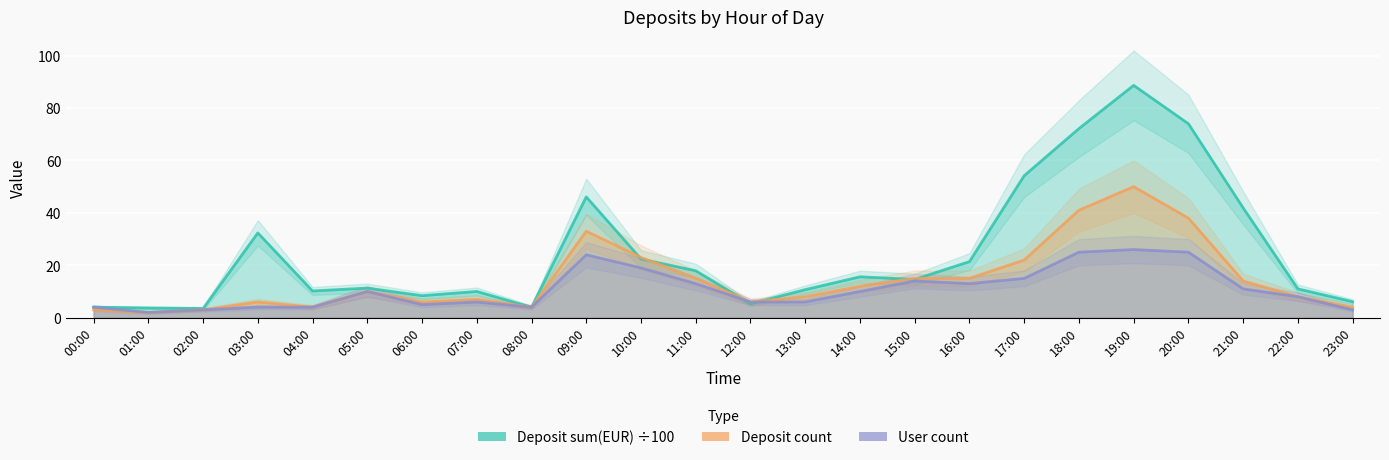

Rank the series by their maximum value, from highest to lowest.

Deposit sum(EUR) ÷100, Deposit count, User count